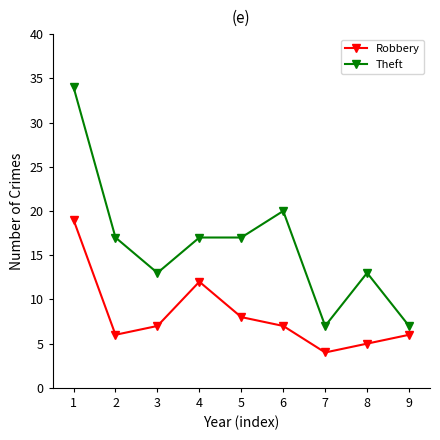

How many series are shown in this chart?

2